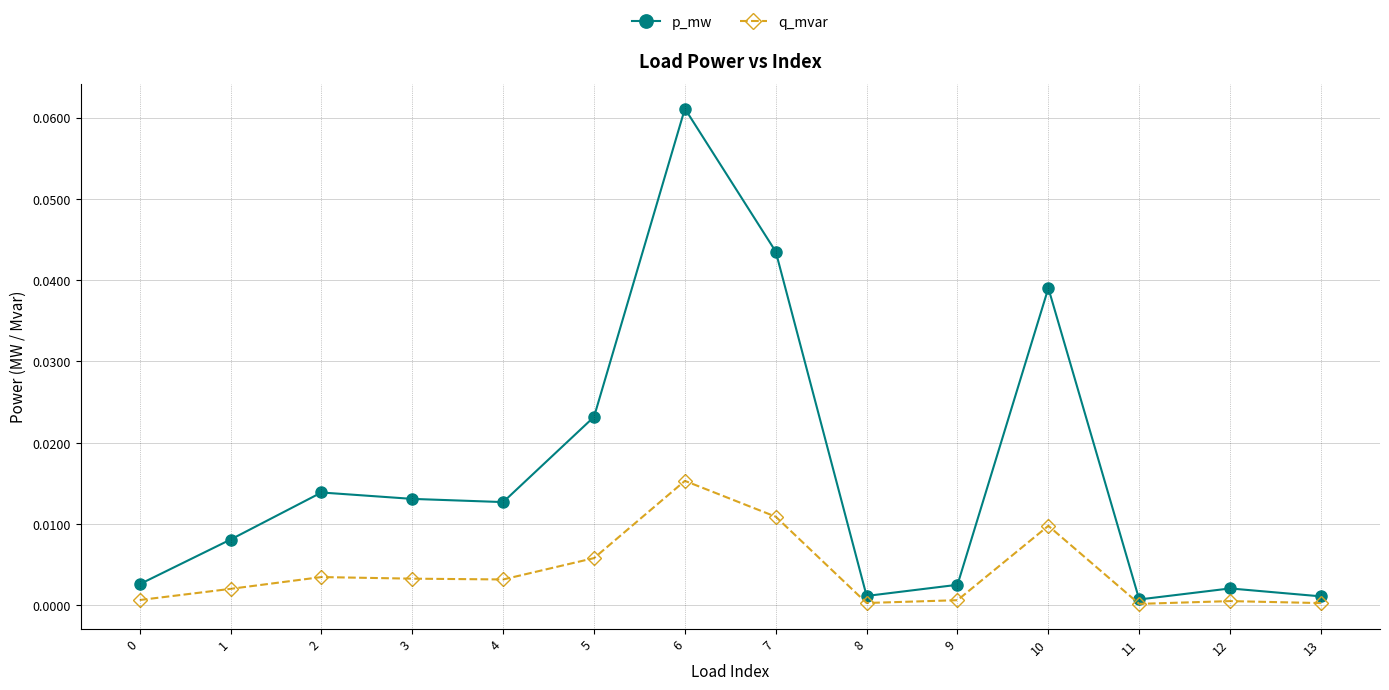

What are all the series names shown in the legend?

p_mw, q_mvar